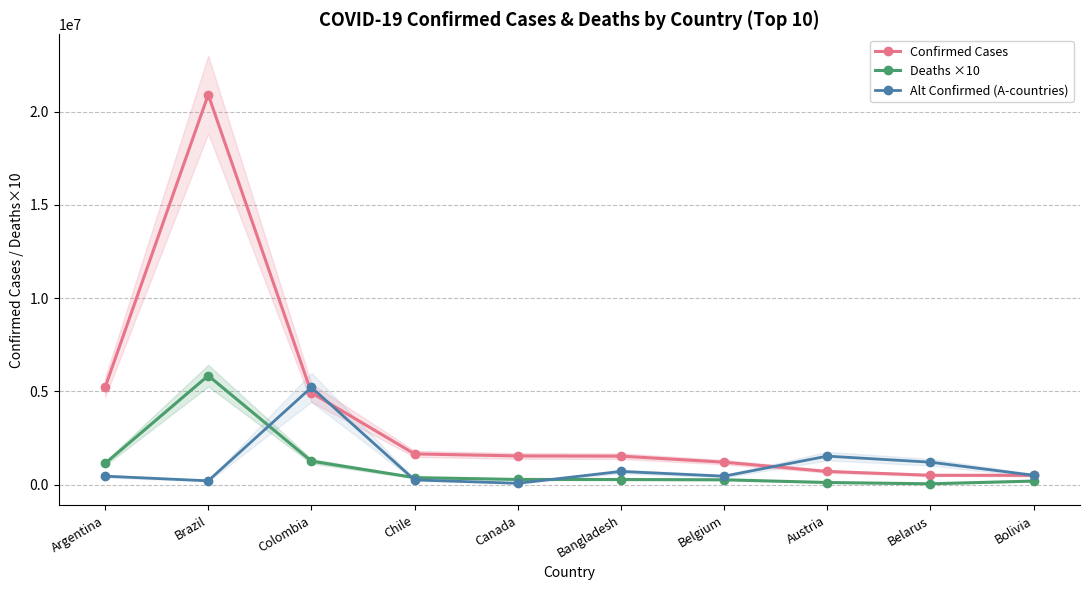

Where is the first local minimum for Alt Confirmed (A-countries)?

Brazil